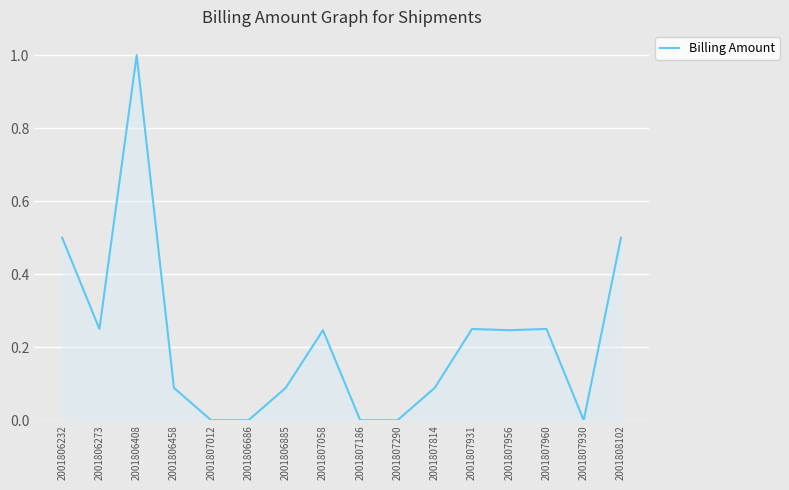

Which label corresponds to the largest value in the chart?

2001806408